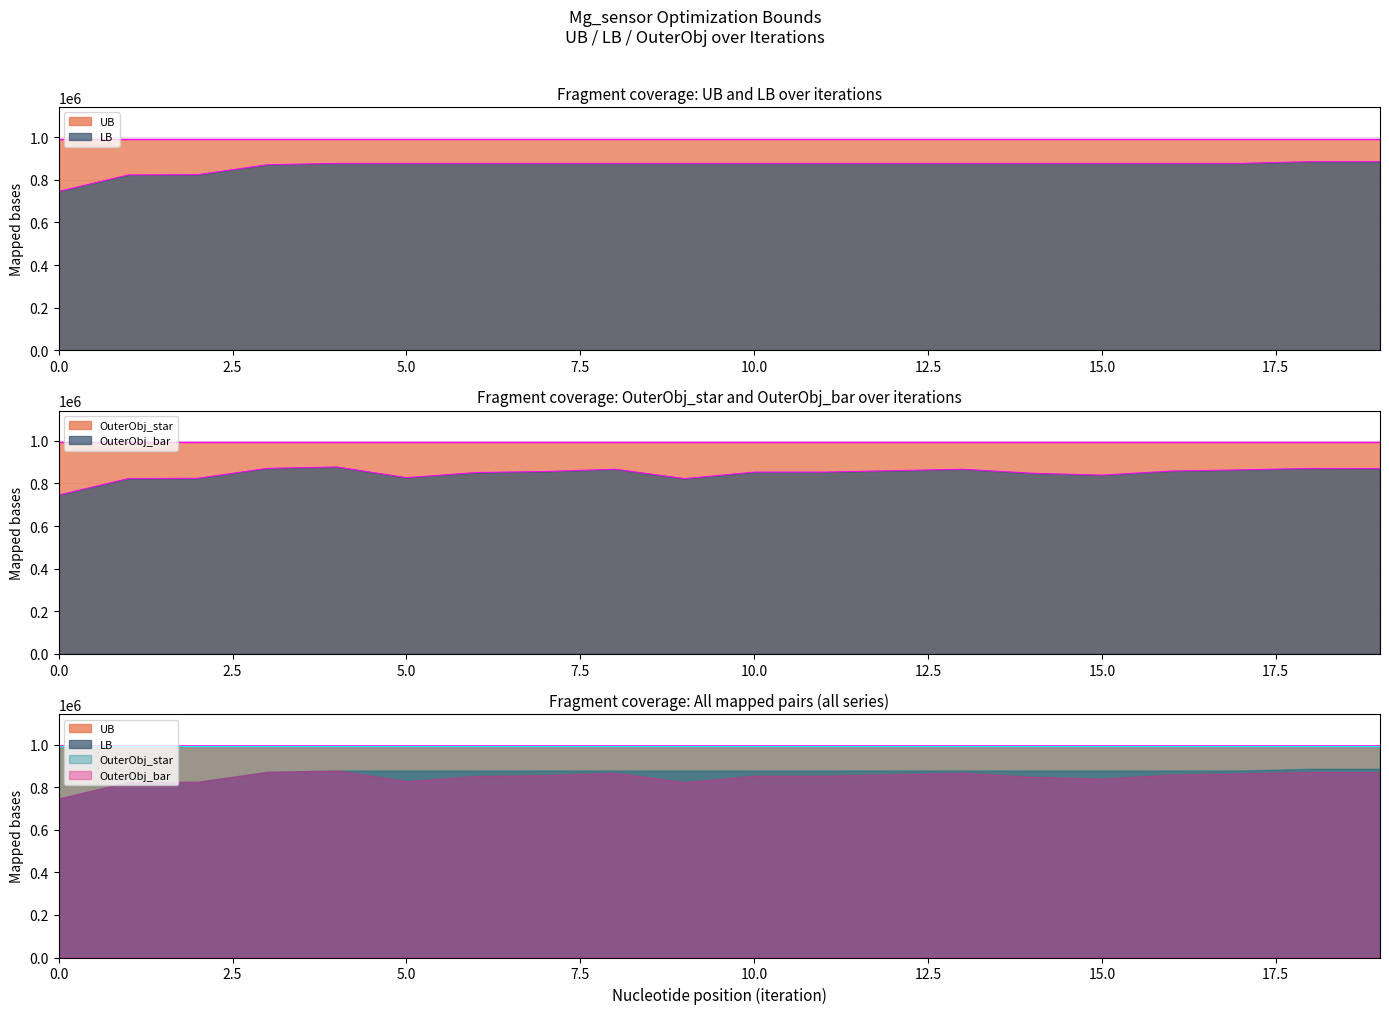

Which series has the largest range (max minus min)?

LB